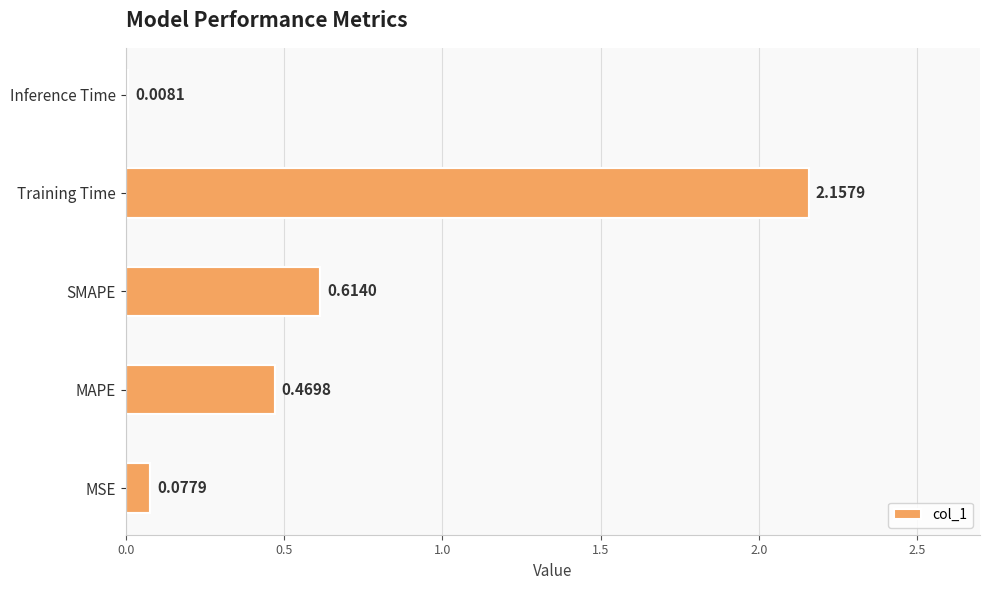

Which category has the lowest value across all series?

Inference Time